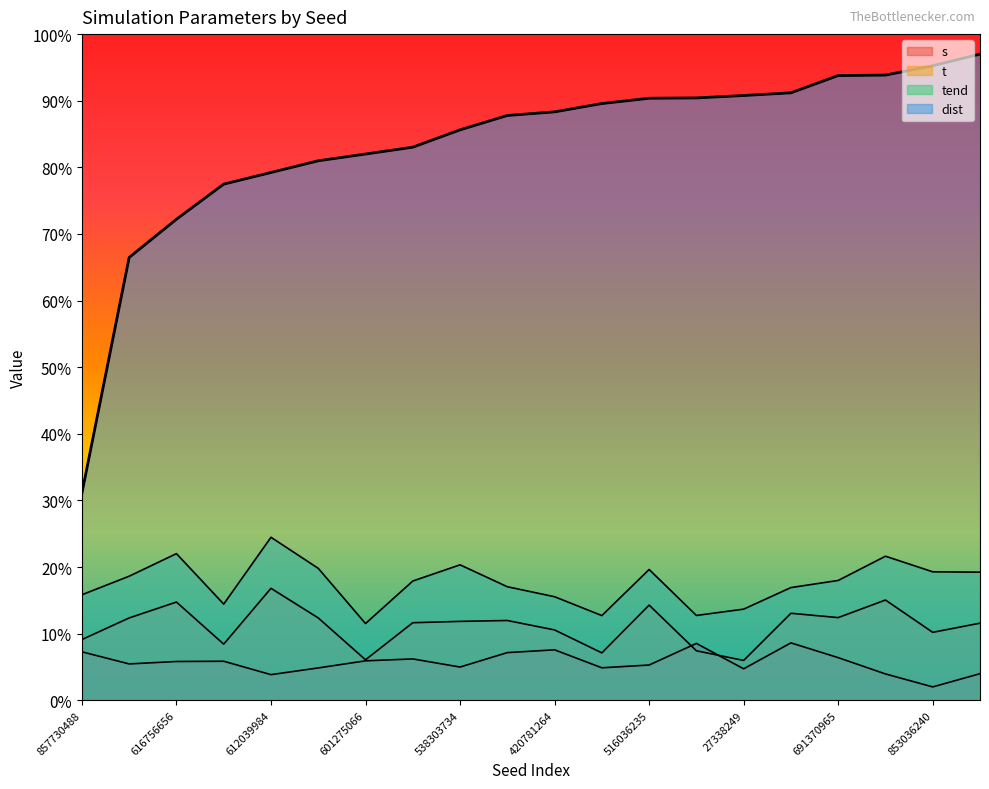

True or false: there are more than 2 points higher than both neighbors.

False